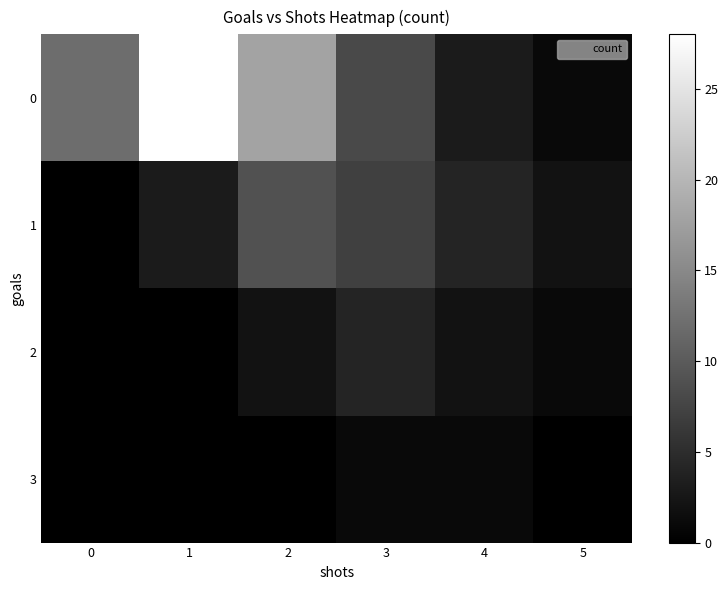

Reading left to right, list all the values displayed in this chart.

0: 0=12	1=28	2=18	3=8	4=3	5=1
1: 0=0	1=3	2=9	3=7	4=4	5=2
2: 0=0	1=0	2=2	3=4	4=2	5=1
3: 0=0	1=0	2=0	3=1	4=1	5=0